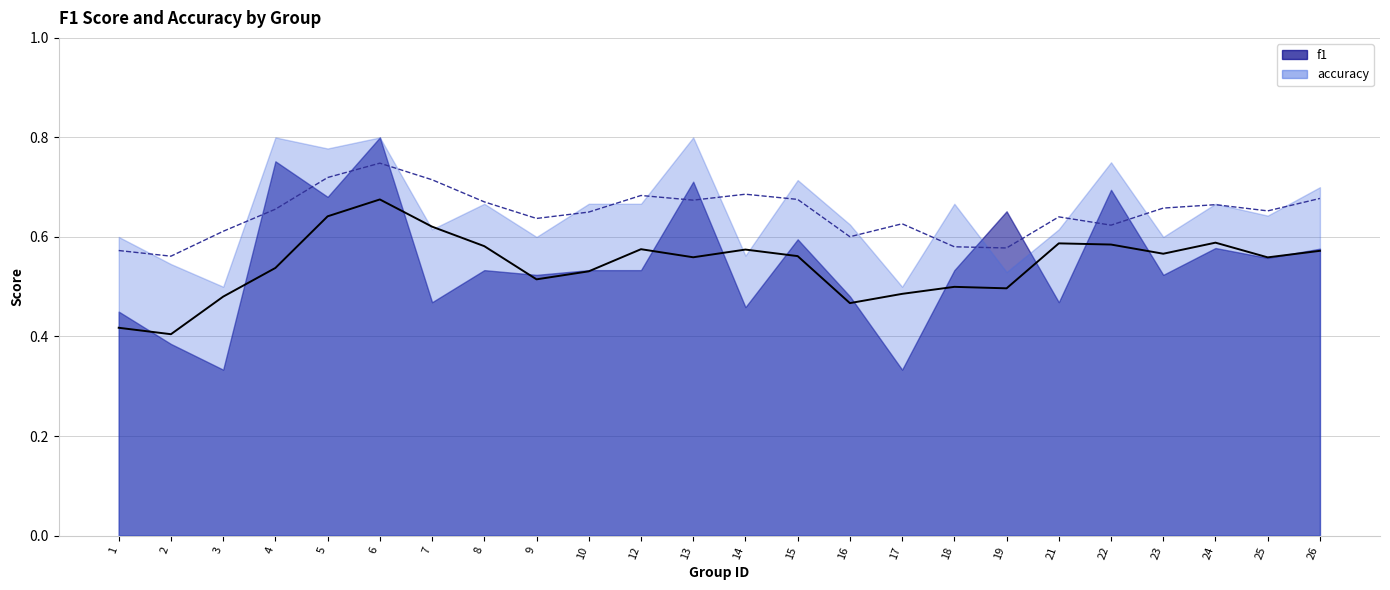

What is the sum of the f1 values at 22 and 26?

1.3